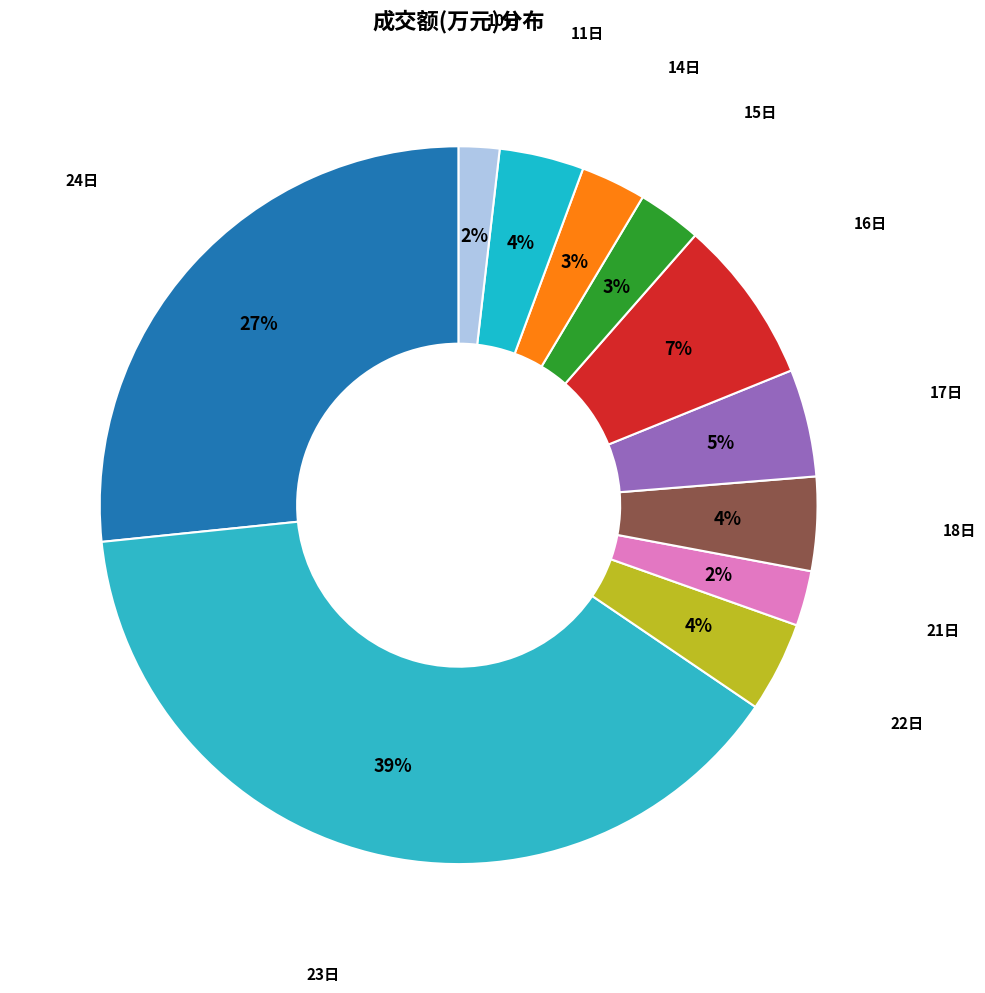

Which category has the smallest portion of the pie?

2022-11-10